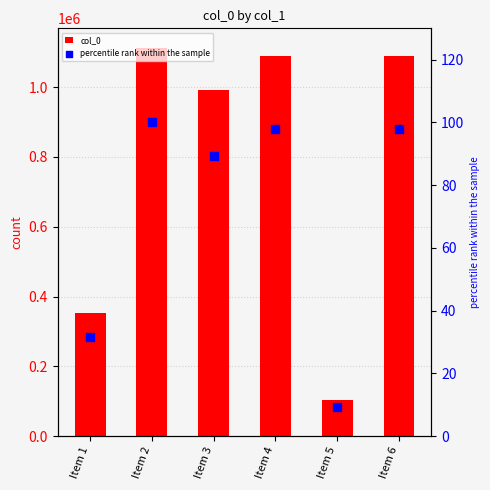

Is the value of col_0 at Item 6 greater than the value of percentile rank within the sample at Item 6?

Yes